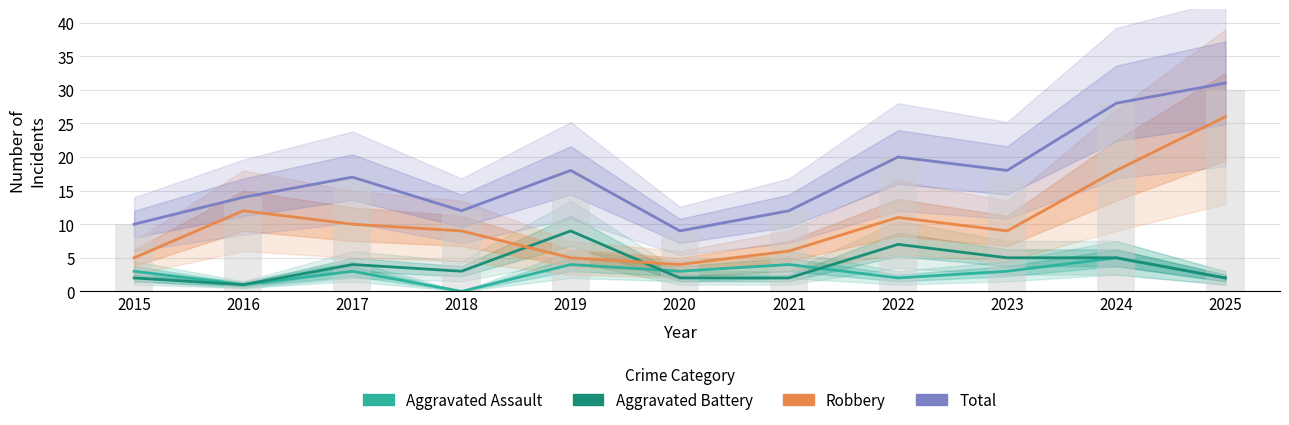

The value of Aggravated Assault at 2019 is 4. True or false?

True